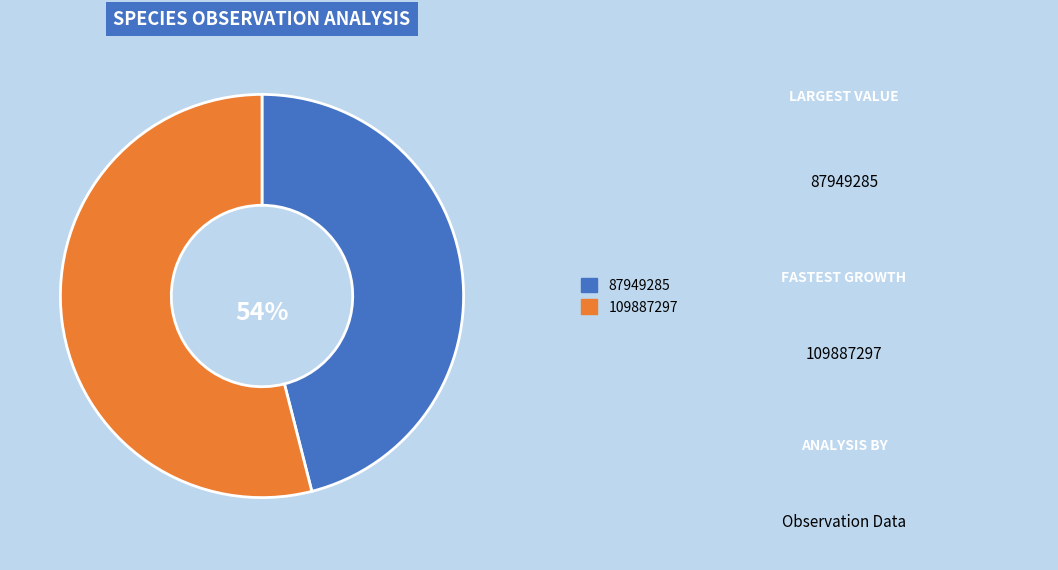

To the nearest percent, what is the difference between the largest and smallest slice percentages?

8%